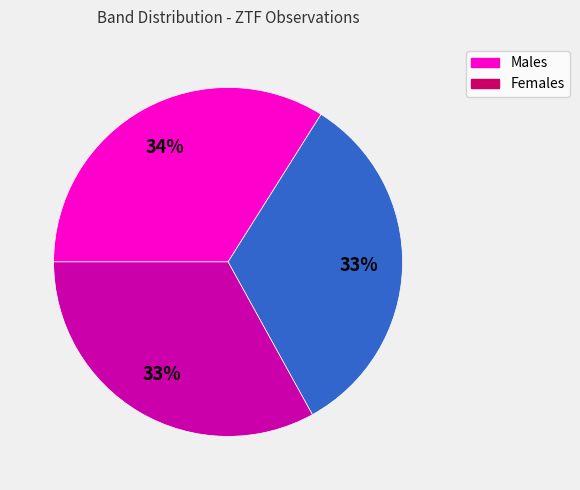

Is there any slice that represents more than half of the pie?

No